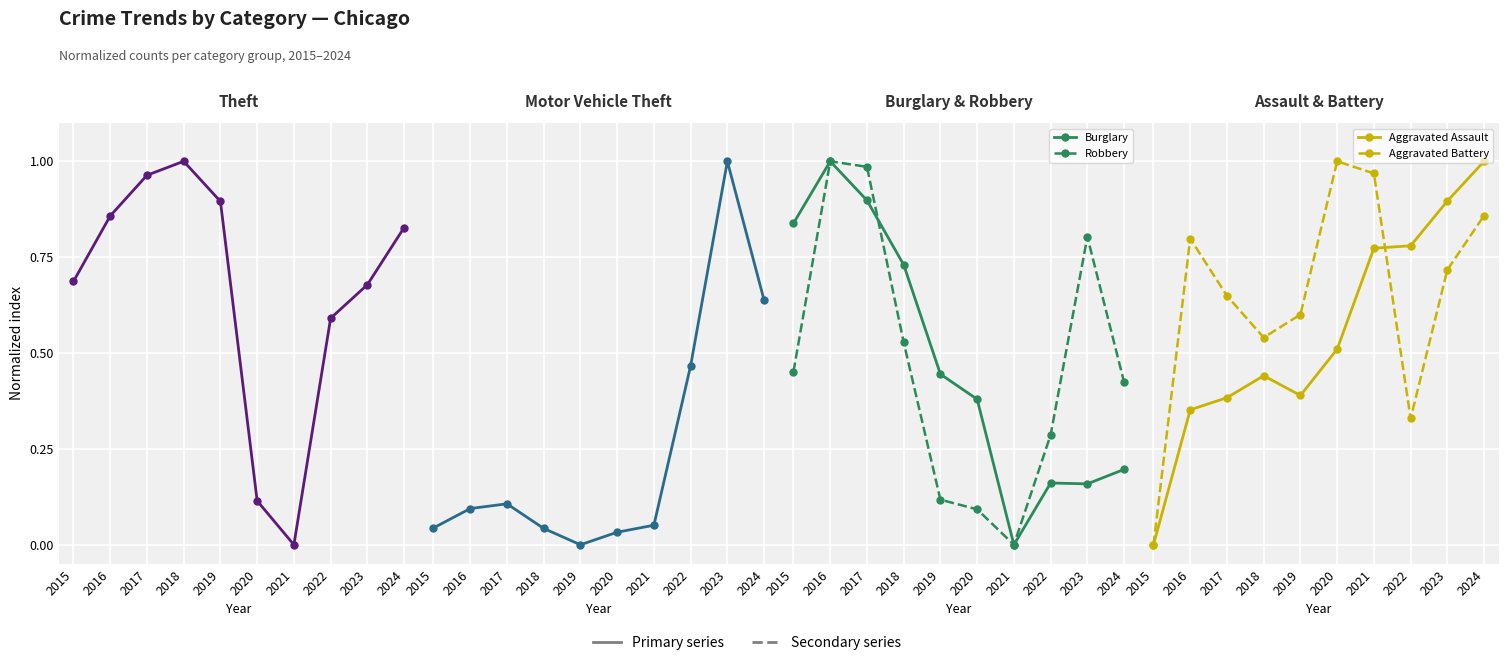

What is the sum of the Robbery values at 2018 and 2022?

0.8